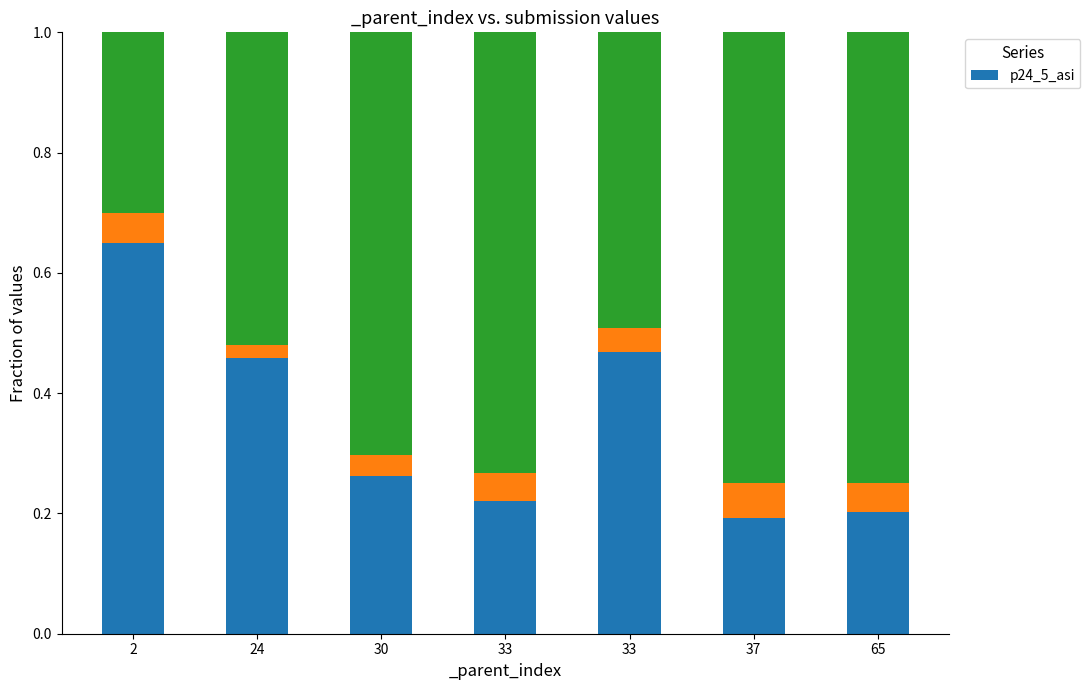

How many values are between 0 and 1?

7